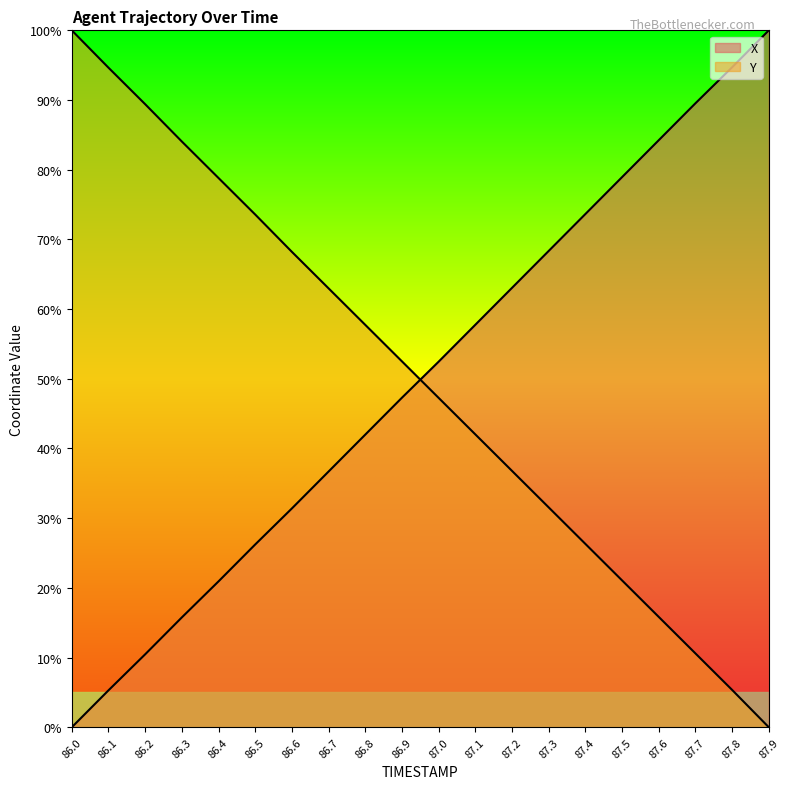

Between 86.3 and 87.9, which series saw the biggest shift?

X